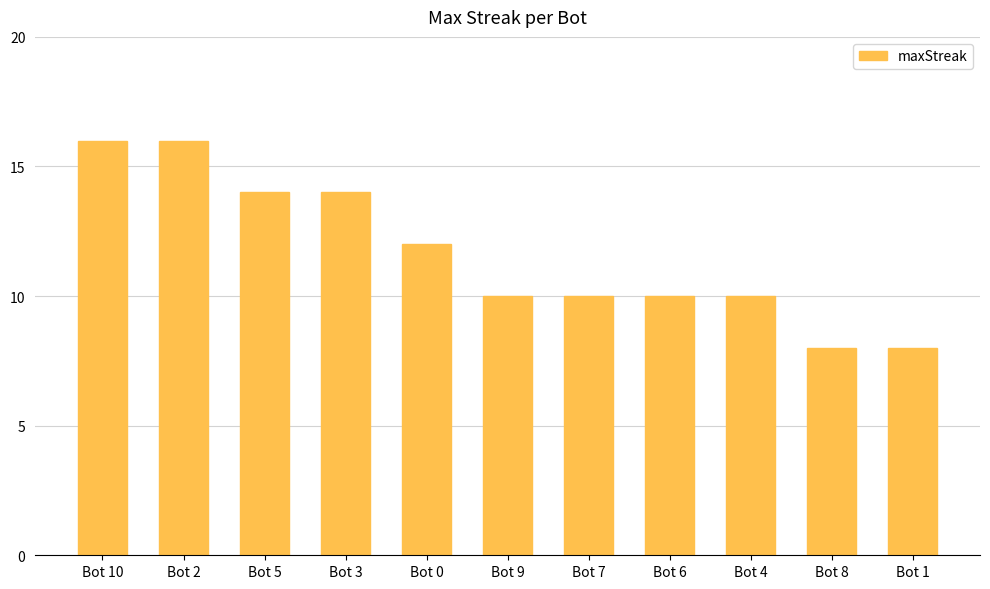

Where is the data nearest to the value 12?

Bot 0